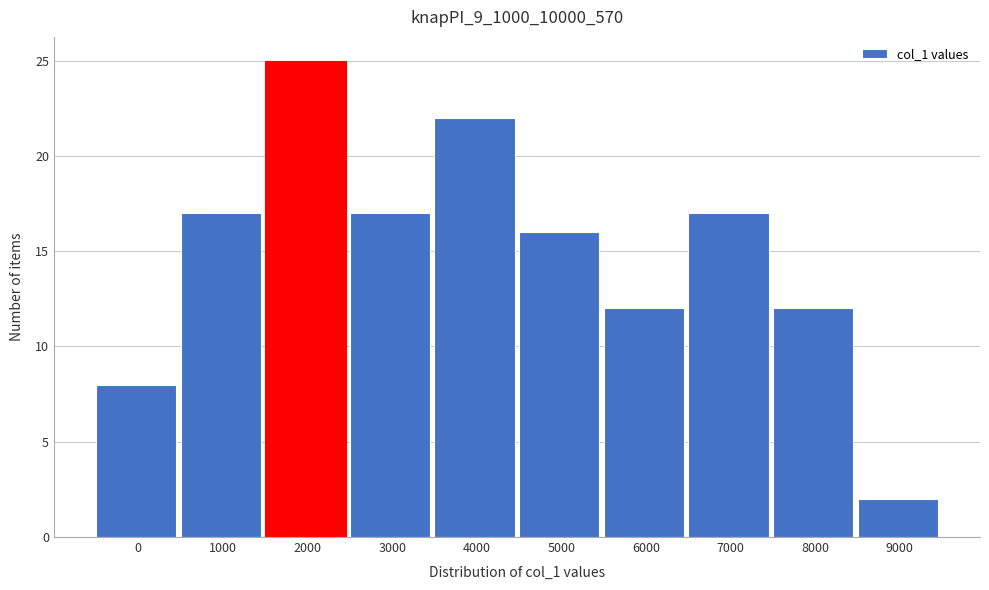

Reading left to right, list all the values displayed in this chart.

0=8	1000=17	2000=25	3000=17	4000=22	5000=16	6000=12	7000=17	8000=12	9000=2